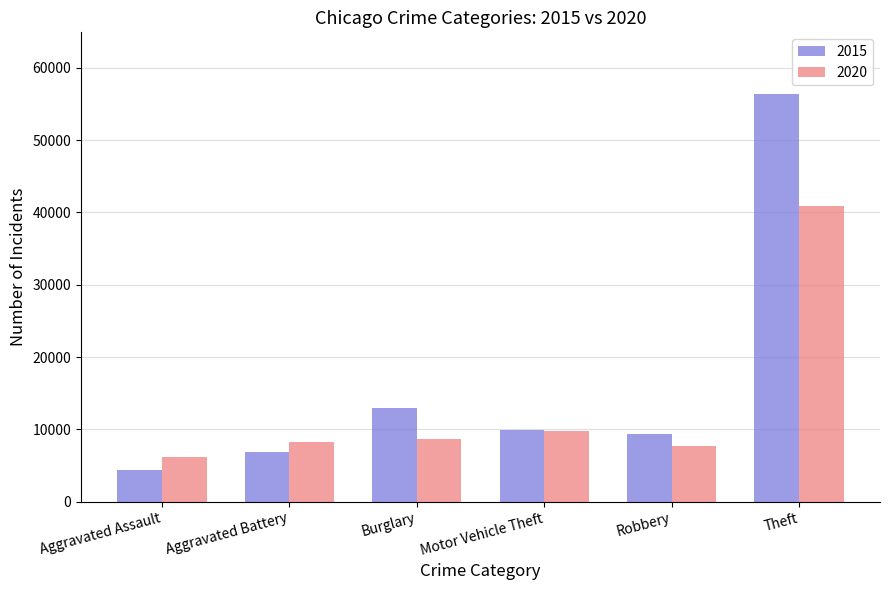

True or false: 2020 has a value of 9764 at Motor Vehicle Theft.

True